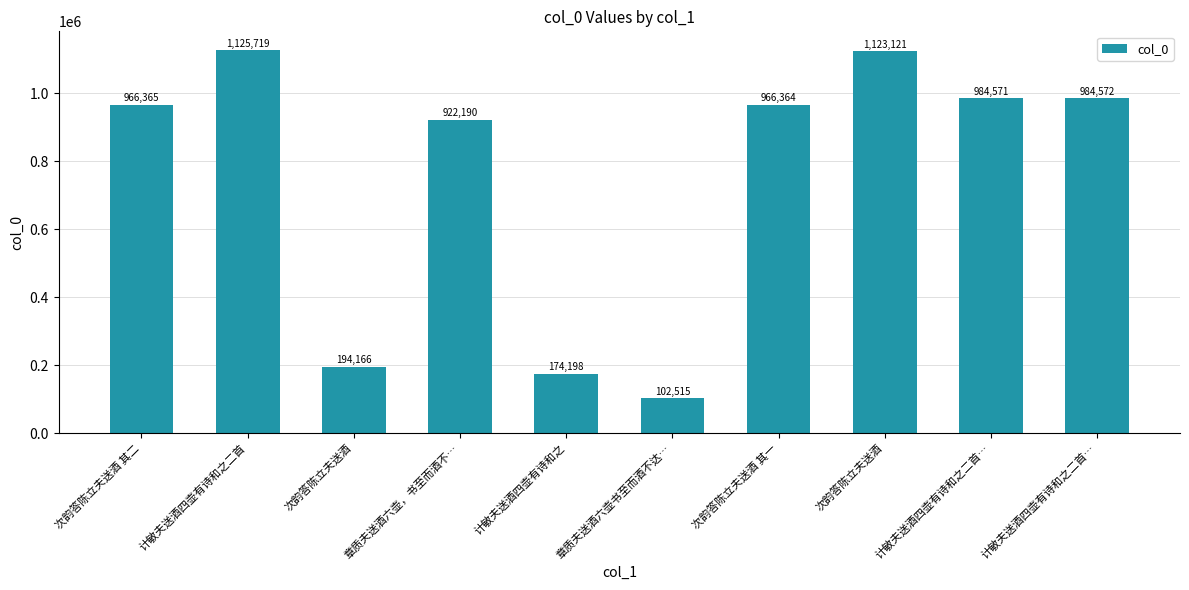

Rank the categories by value from lowest to highest.

章质夫送酒六壶书至而酒不达…, 计敏夫送酒四壶有诗和之, 次韵答陈立夫送酒, 章质夫送酒六壶，书至而酒不…, 次韵答陈立夫送酒 其一, 次韵答陈立夫送酒 其二, 计敏夫送酒四壶有诗和之二首…, 计敏夫送酒四壶有诗和之二首…, 次韵答陈立夫送酒, 计敏夫送酒四壶有诗和之二首